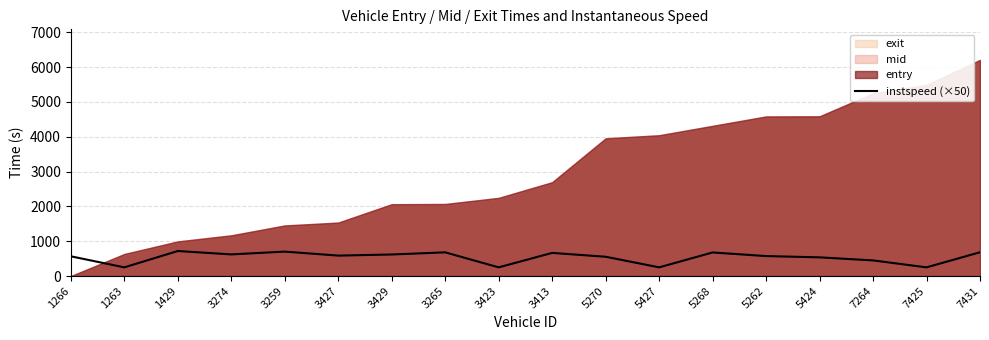

How many interior local peaks (higher than both neighbors) does the data have?

5